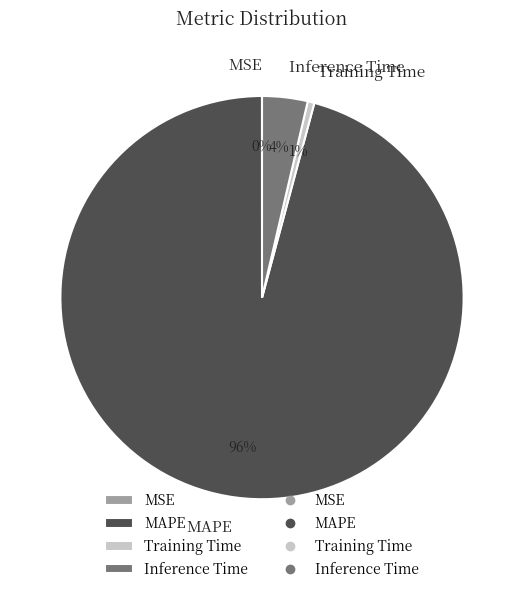

Is it true that MAPE is 96% of the pie?

True